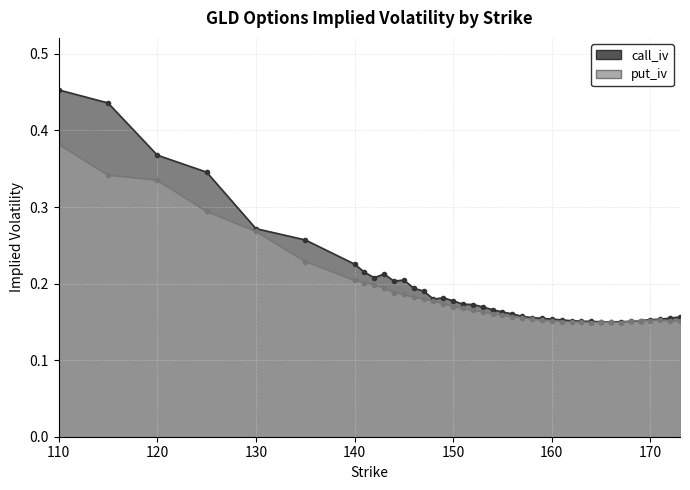

The call_iv series shows 0.2 at 168. True or false?

True